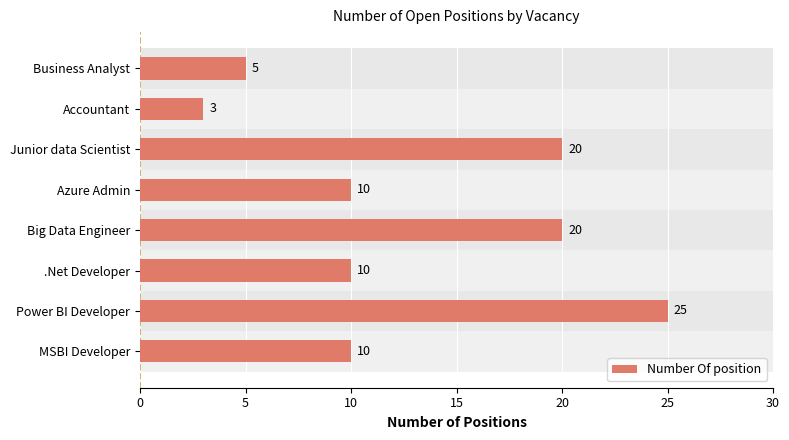

What is the change in value from Power BI Developer to Azure Admin?

-15